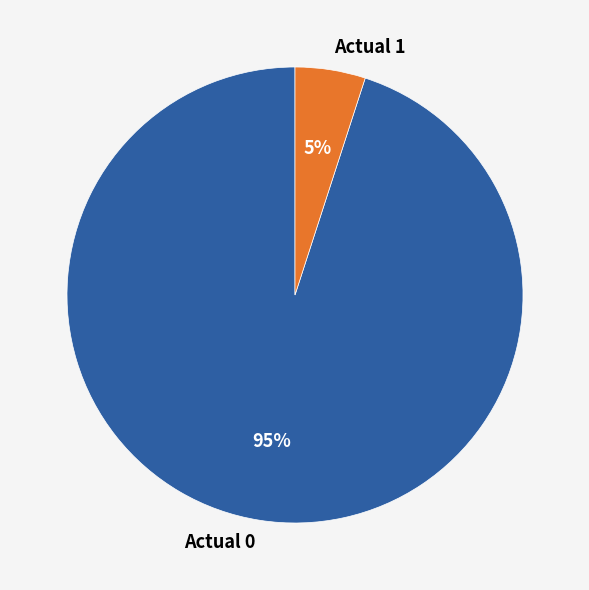

Combined, do Actual 1 and Actual 0 account for over 50%?

Yes